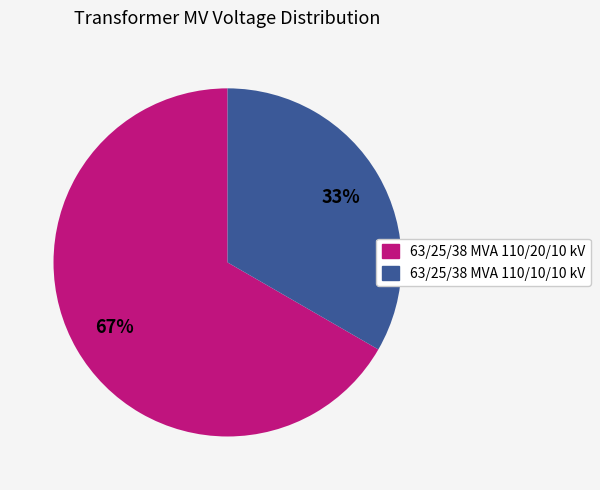

Approximately how many times larger is the value at 63/25/38 MVA 110/20/10 kV compared to 63/25/38 MVA 110/10/10 kV?

2.0